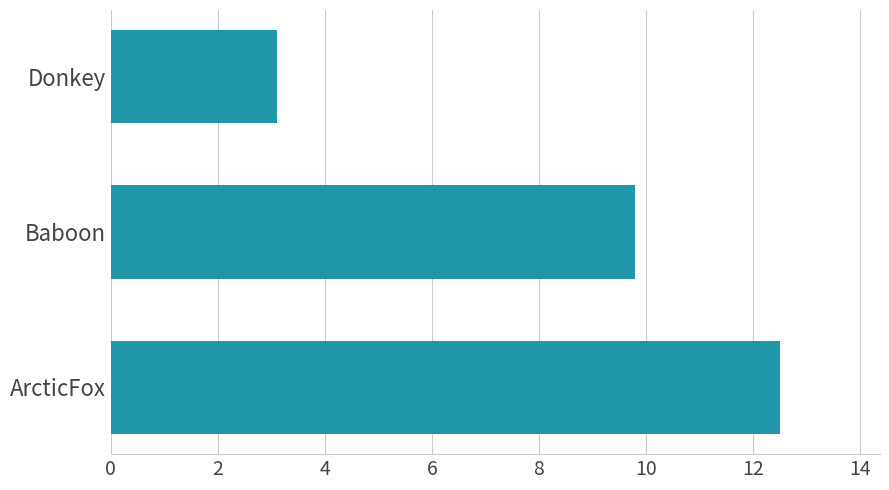

What is the greatest value displayed?

12.5